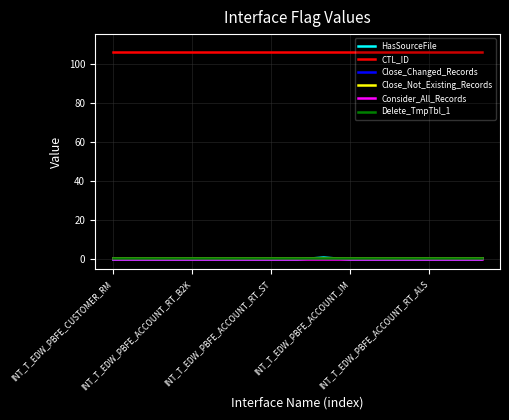

True or false: HasSourceFile and Close_Not_Existing_Records cross at least once.

False